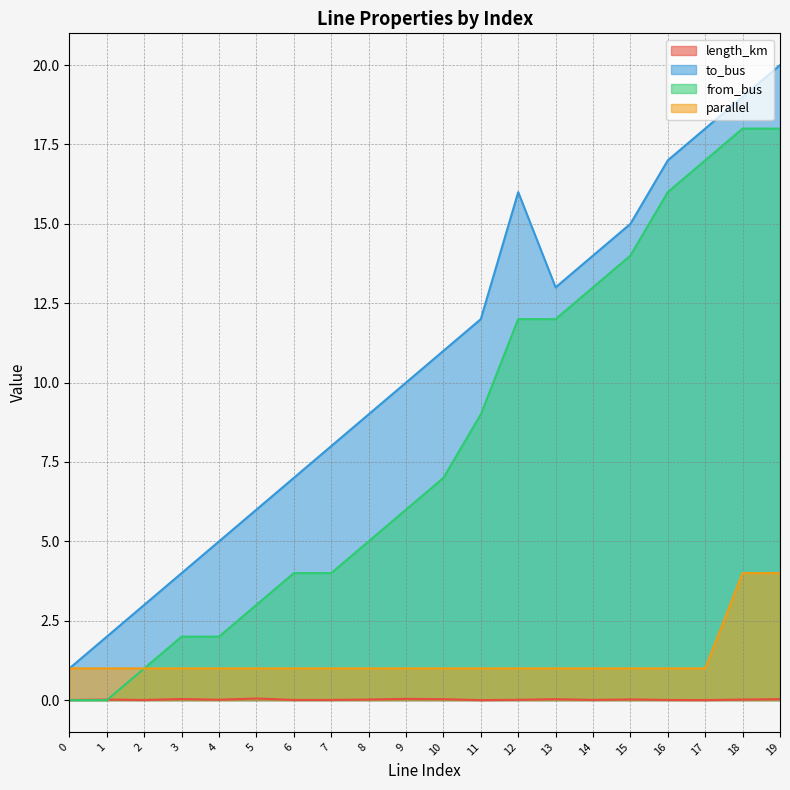

True or false: length_km has a value of 0.0 at 16.

True